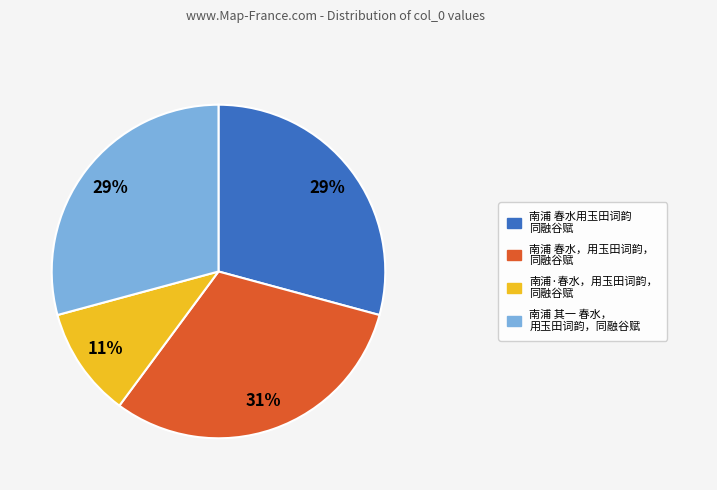

Does any single category account for the majority?

No